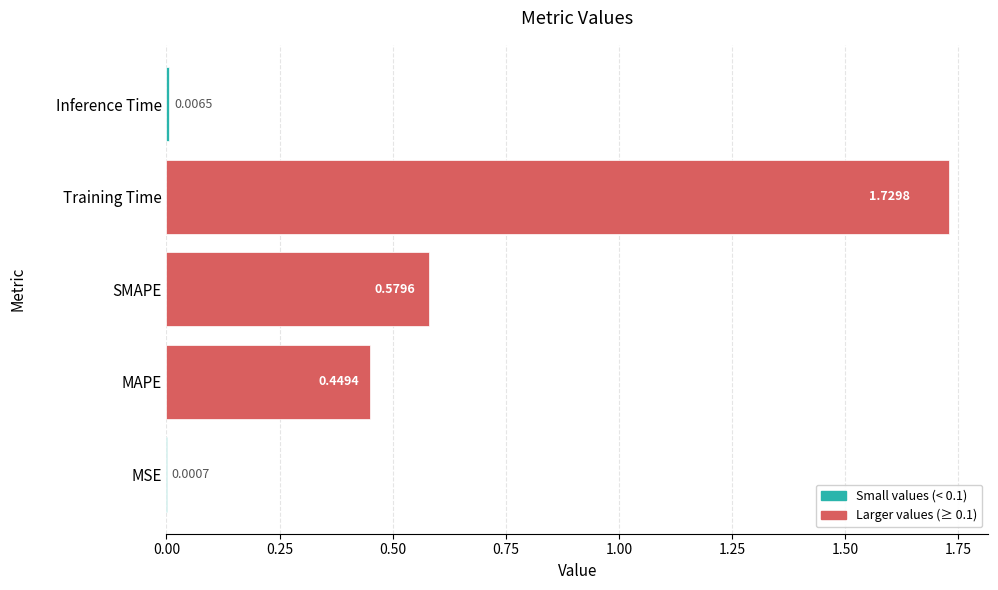

At which label is the value closest to 0?

MSE